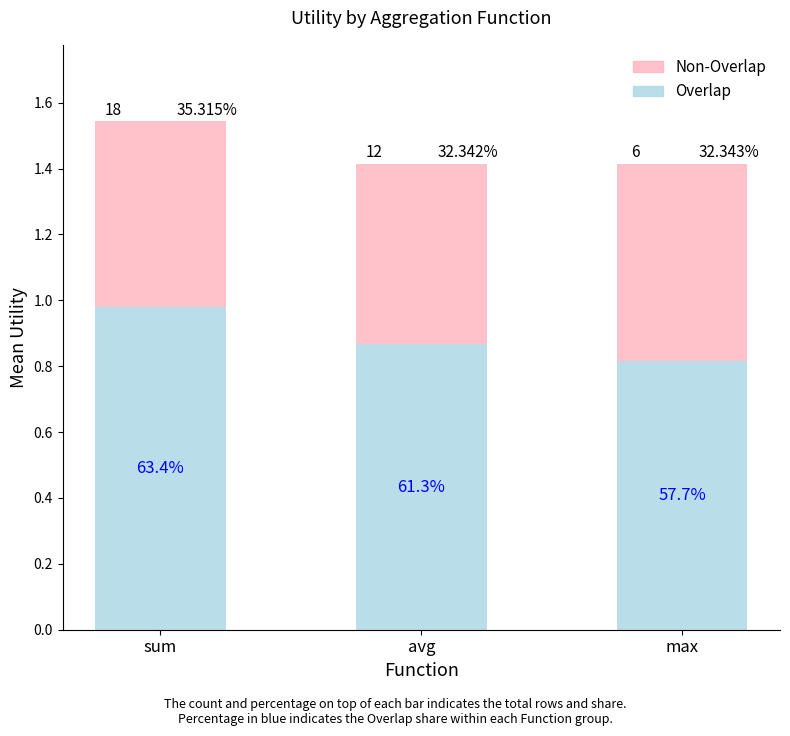

What are all the series names shown in the legend?

Non-Overlap, Overlap